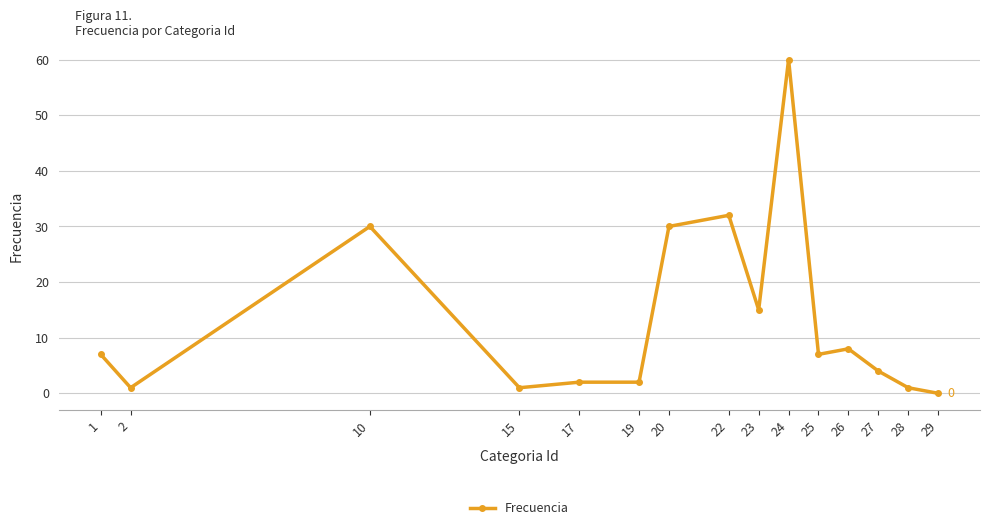

How many lines are shown in the chart?

1